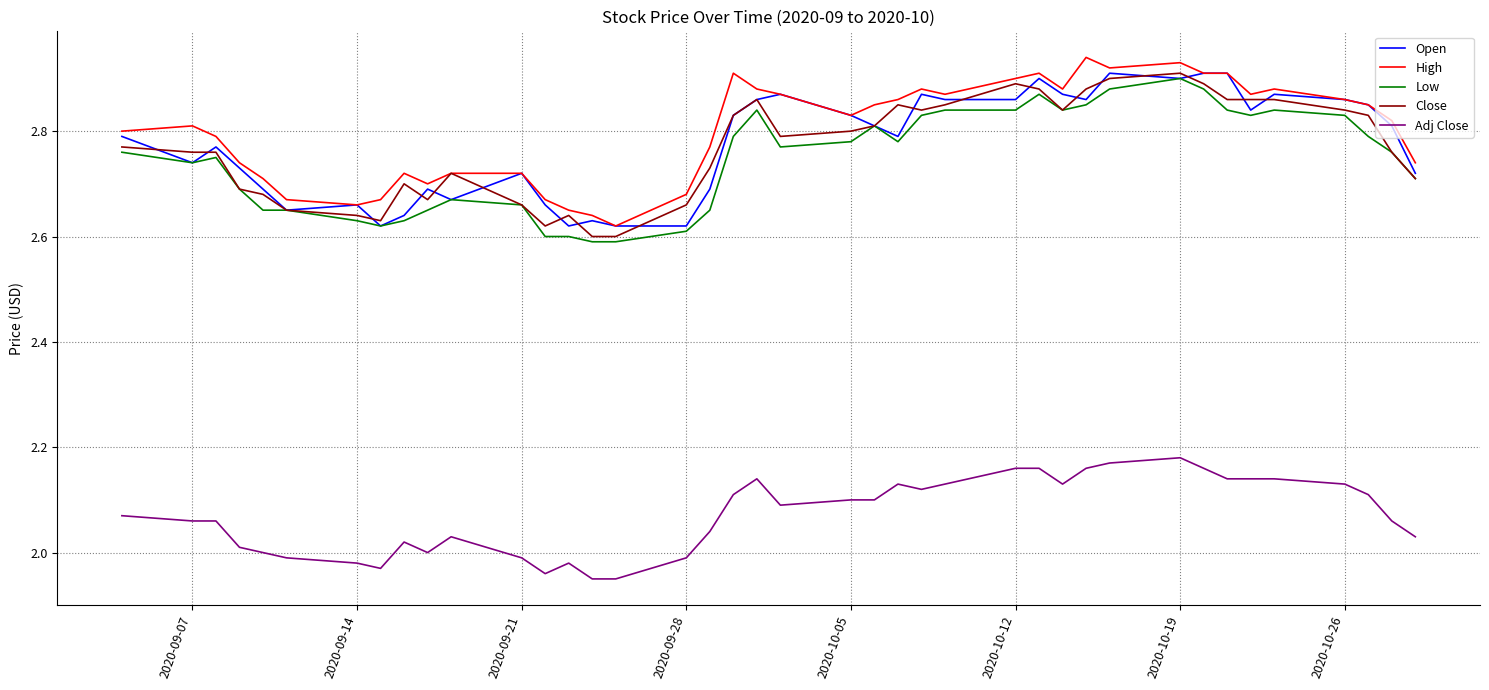

Does the chart display data point markers on the line(s)?

No